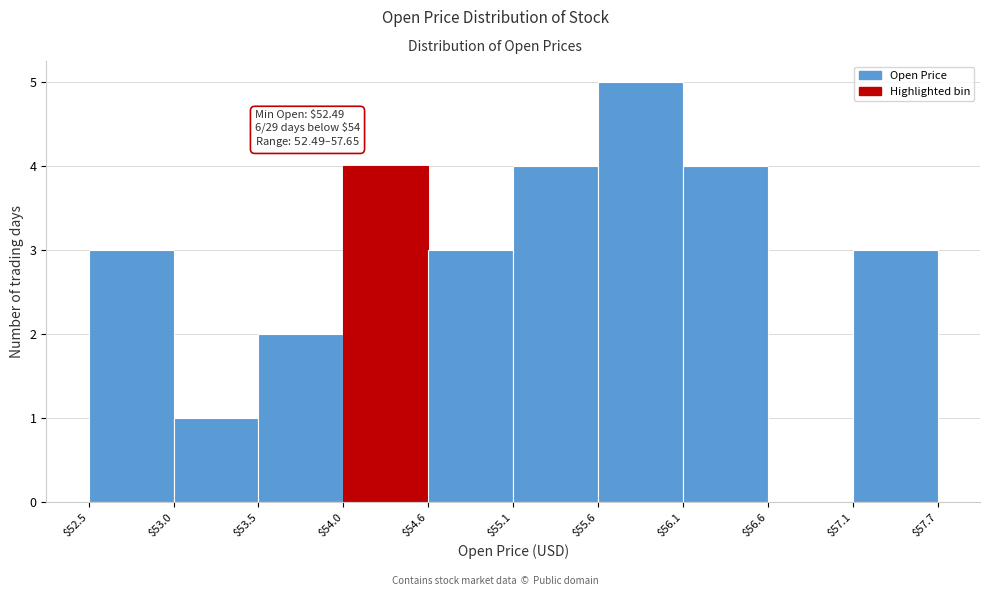

Over which range of the x-axis is the bar tallest?

$55.6 to $56.1